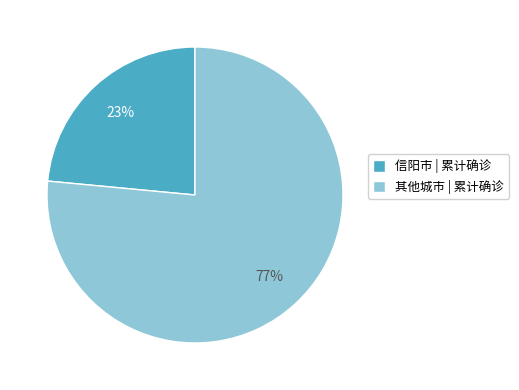

The 信阳市 | 累计确诊 slice represents 23% of the pie. True or false?

True